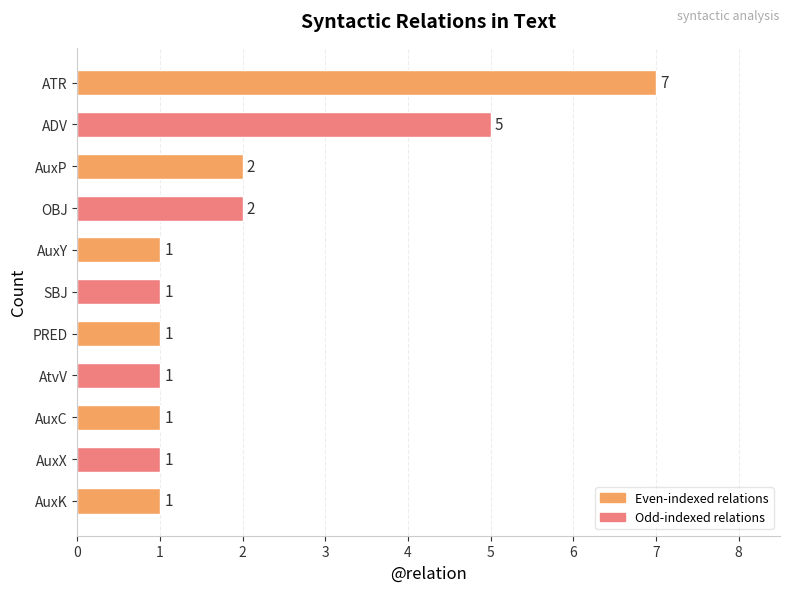

Does the chart contain any negative values?

No